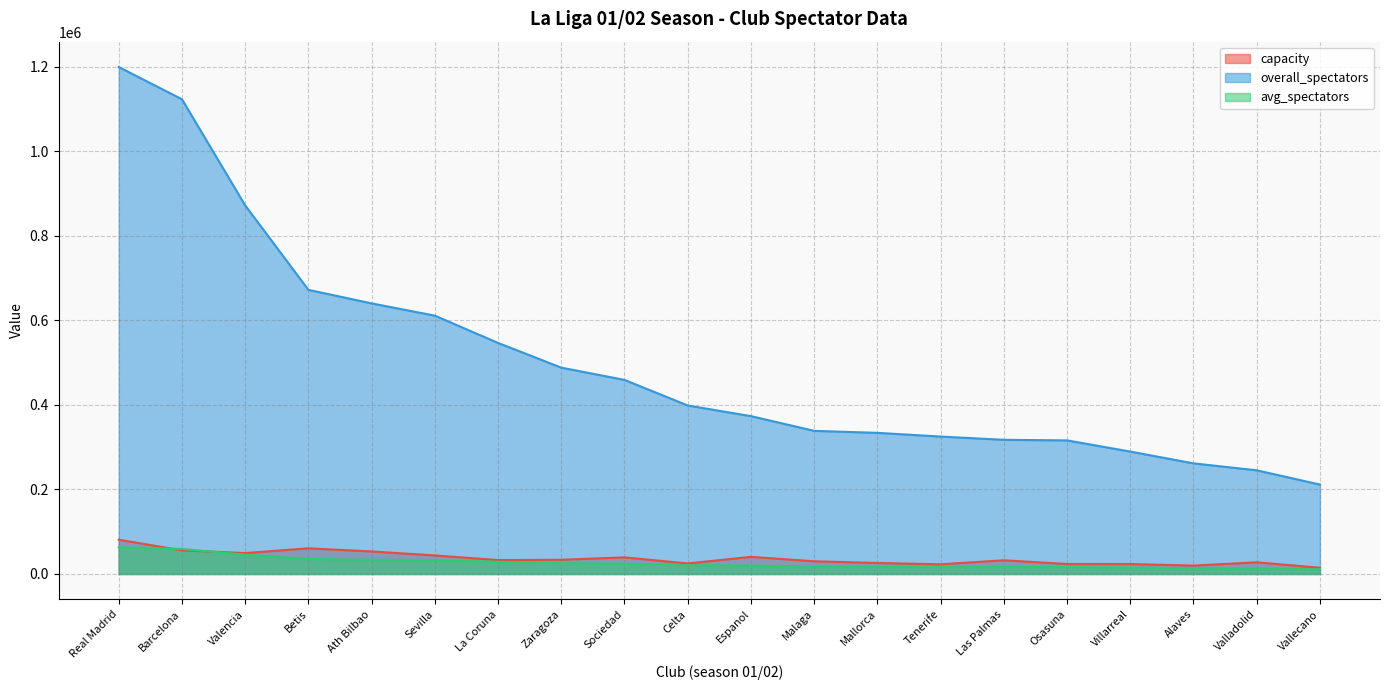

List the labels in order of overall_spectators value, smallest first.

Vallecano, Valladolid, Alaves, Villarreal, Osasuna, Las Palmas, Tenerife, Mallorca, Malaga, Espanol, Celta, Sociedad, Zaragoza, La Coruna, Sevilla, Ath Bilbao, Betis, Valencia, Barcelona, Real Madrid